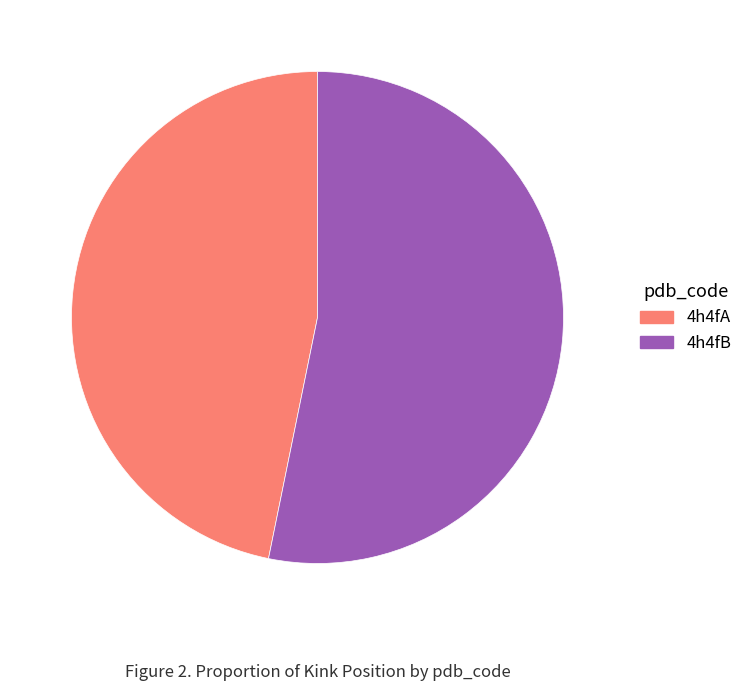

Is it true that 4h4fA is 47% of the pie?

True